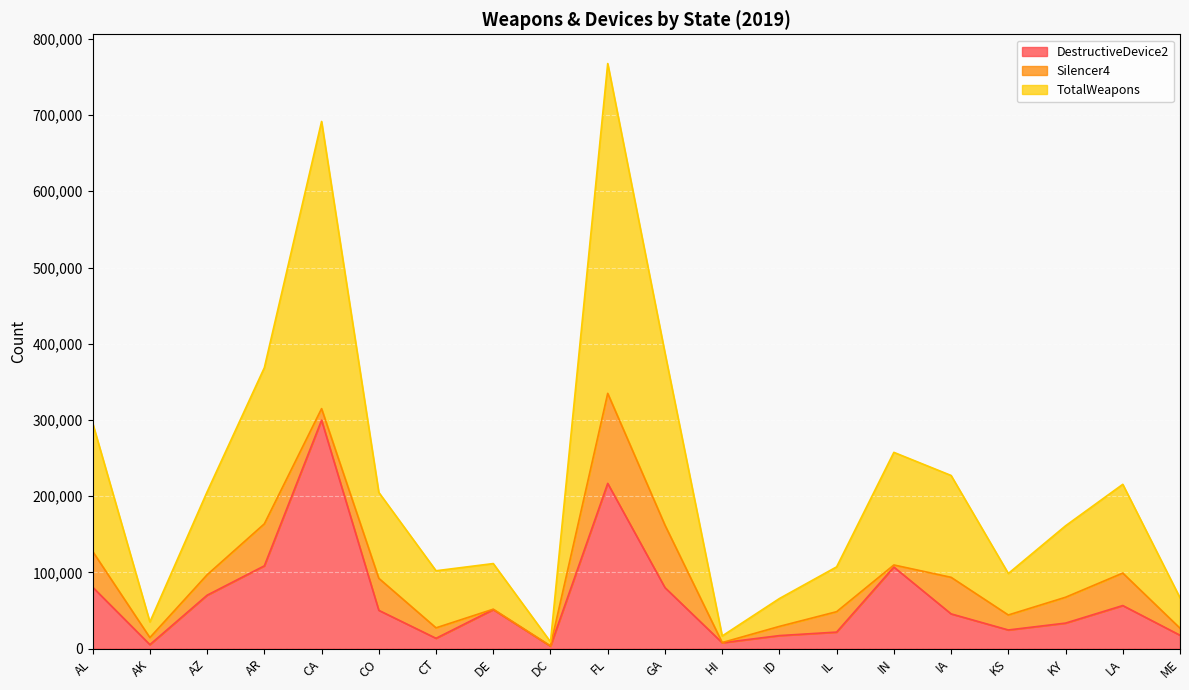

At which label is DestructiveDevice2 closest to 151545?

AR